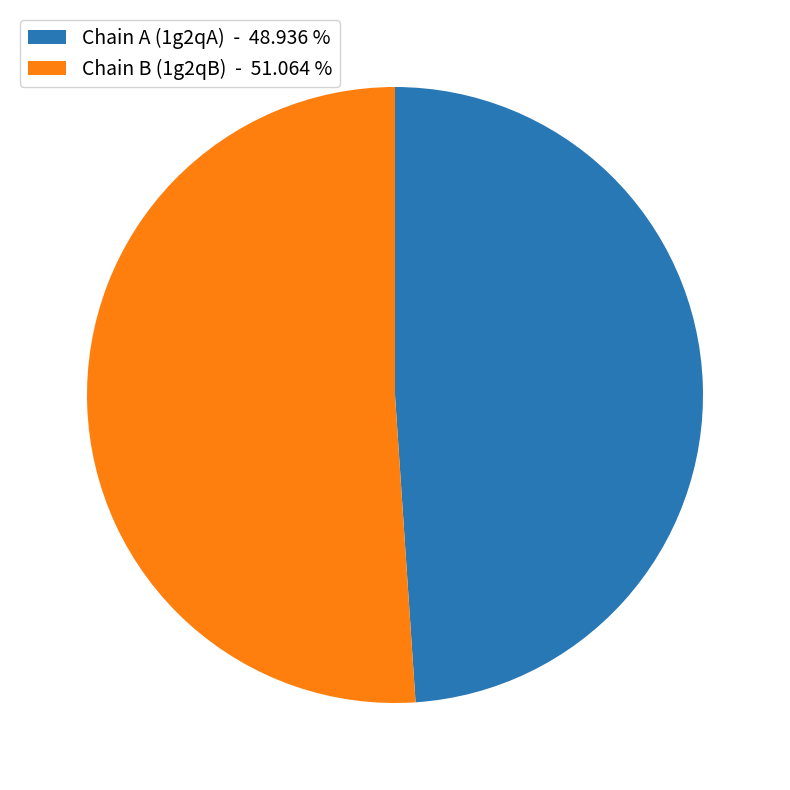

Which category has the biggest portion of the pie?

Chain B (1g2qB) - 51.064 %